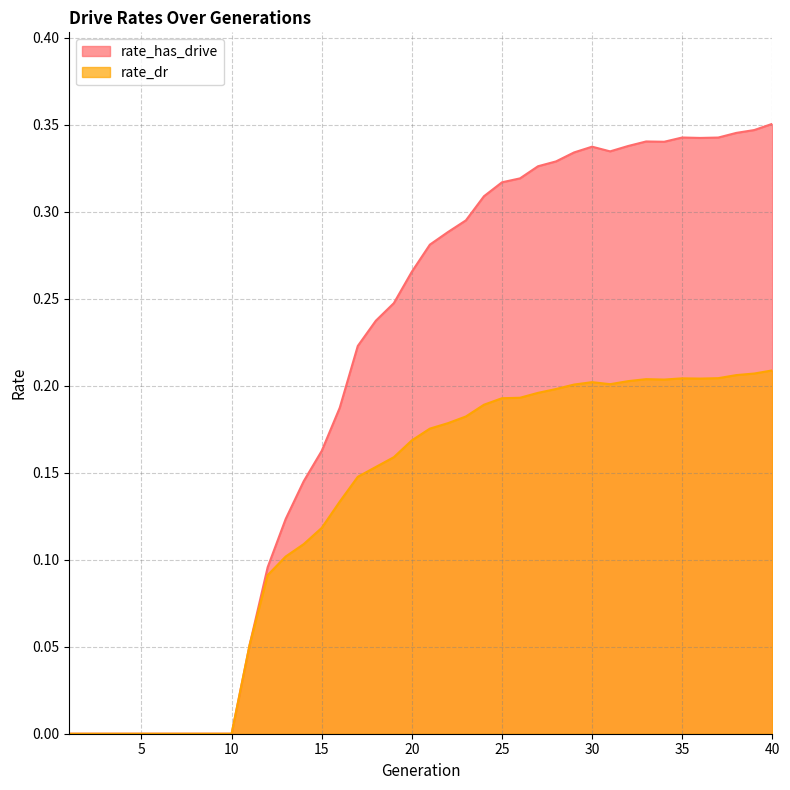

What is the difference between the highest and lowest values at 37?

0.1